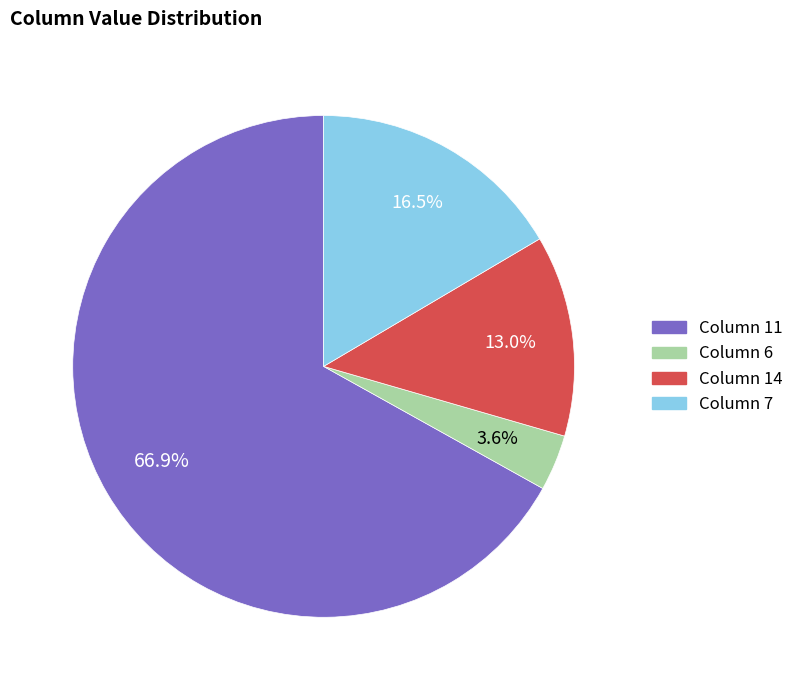

Is there a majority slice in this chart?

Yes